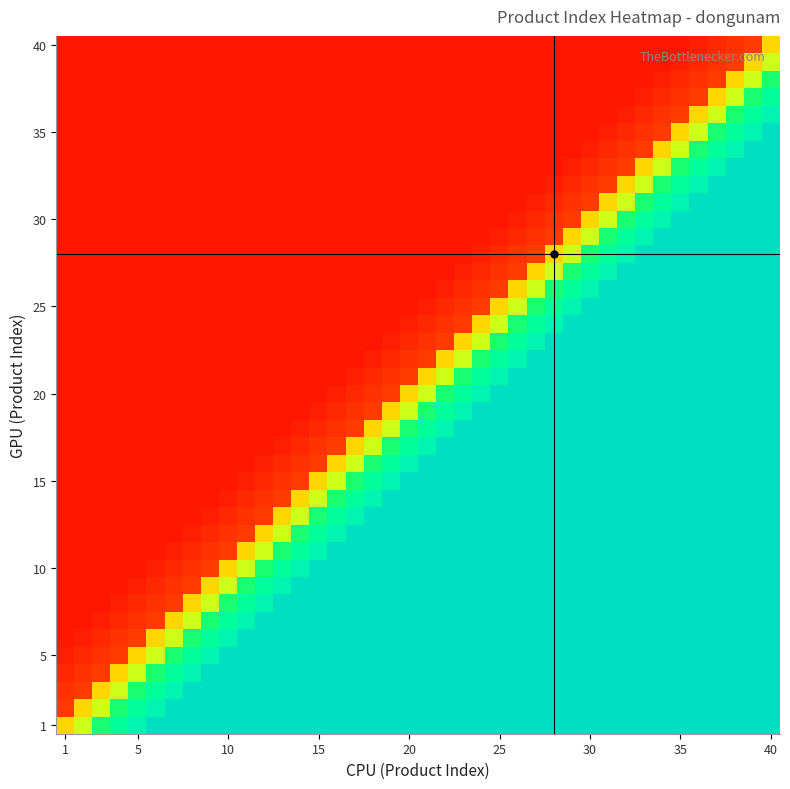

Which category has the lowest value across all series?

1